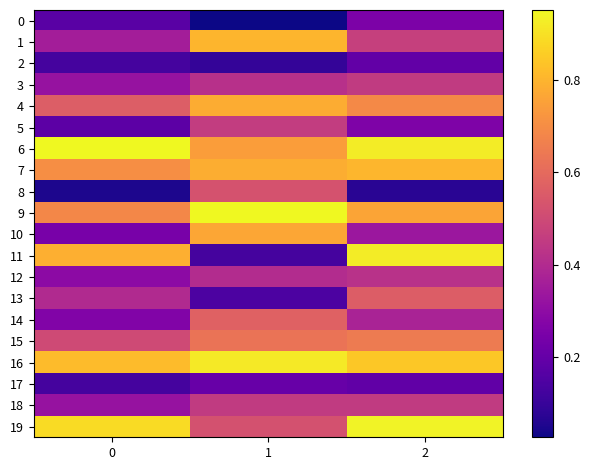

What is the total value across all series at 2?

10.6